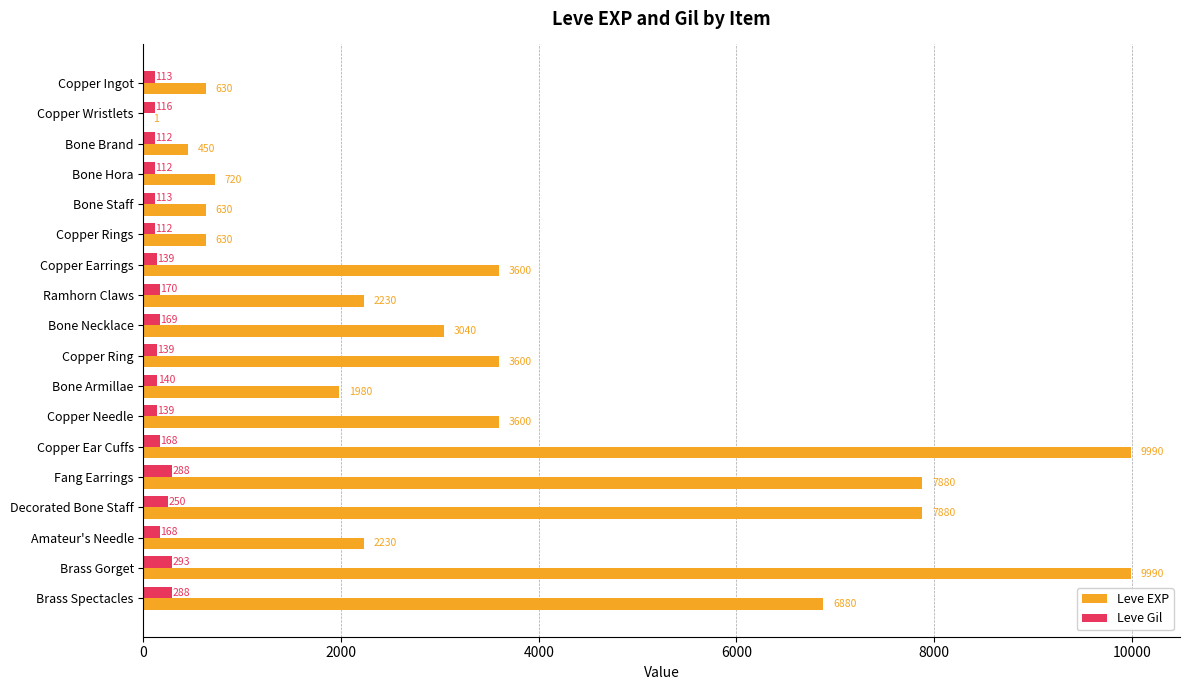

What is the sum of the Leve EXP values at Copper Earrings and Bone Necklace?

6640